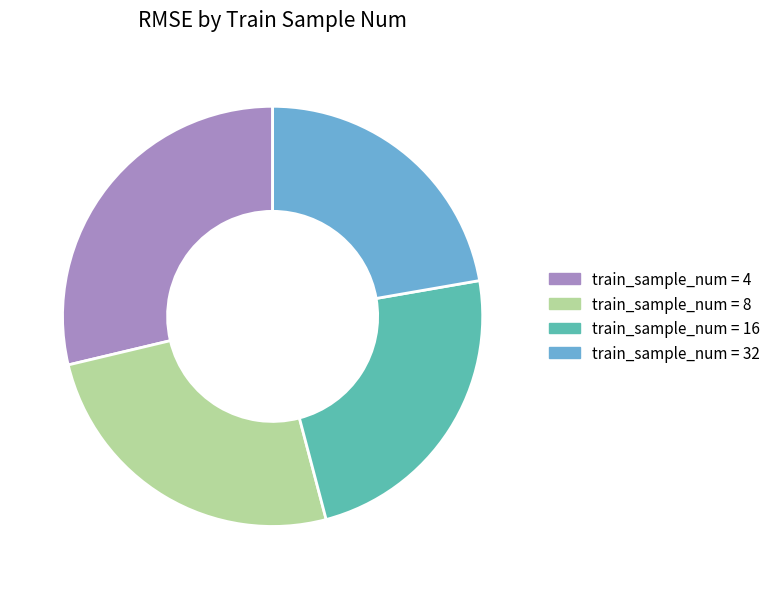

The train_sample_num = 32 slice represents 22% of the pie. True or false?

True